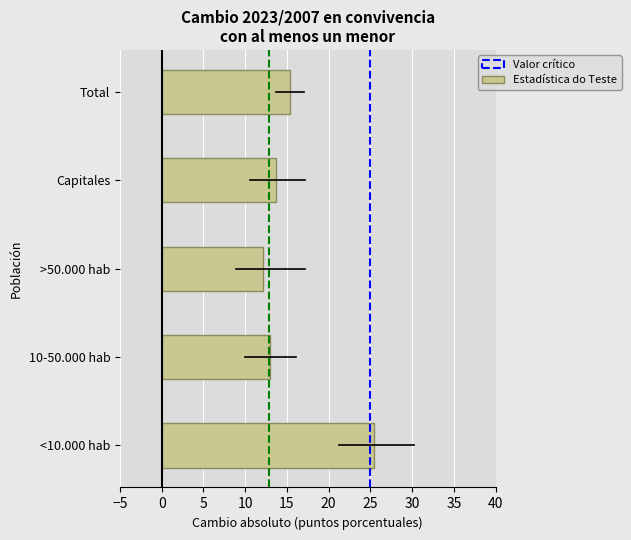

Reading bottom to top, extract all data points from this chart.

<10.000 hab=25.4	10-50.000 hab=12.9	>50.000 hab=12.1	Capitales=13.7	Total=15.3